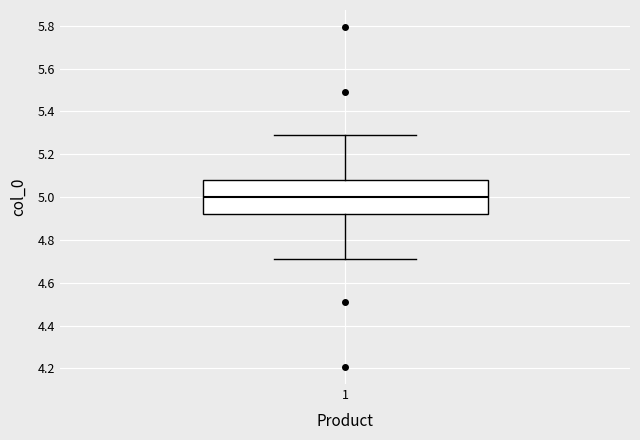

Read this box plot against the y-axis: the position of the median line, the range covered by the box, and the ends of both whiskers. The values are not printed on the chart, so give them approximately, as read against the axis.

median 5.00, box 4.92 to 5.08, whiskers 4.70 to 5.30